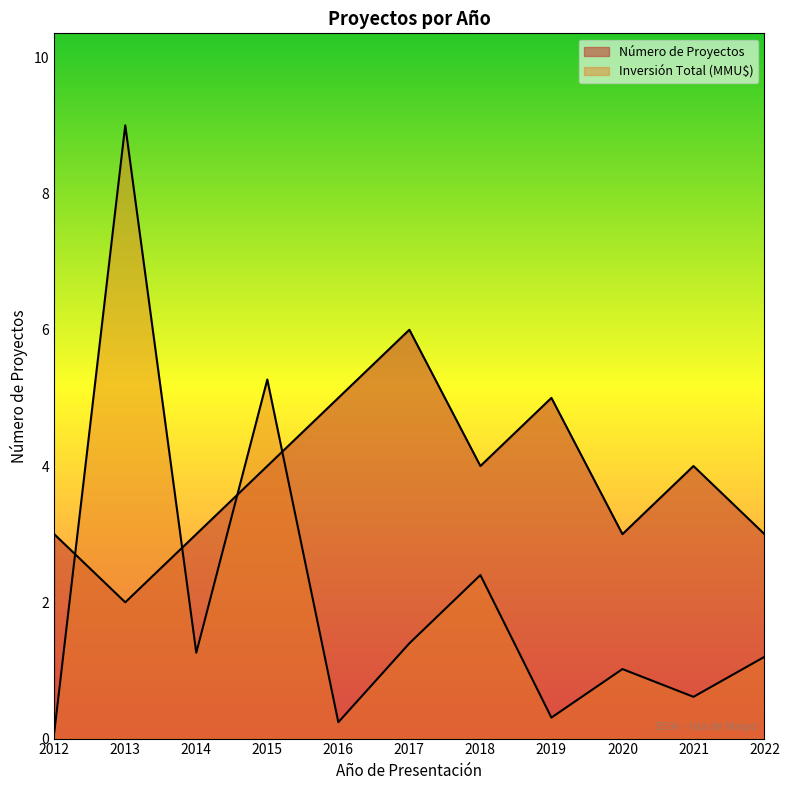

What is the difference between the Inversión Total (MMU$) values at 2022 and 2019?

0.9